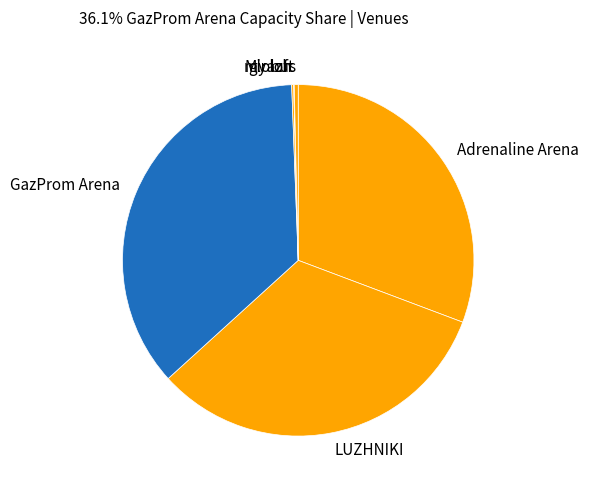

Is the sum of globus and Adrenaline Arena greater than half?

No